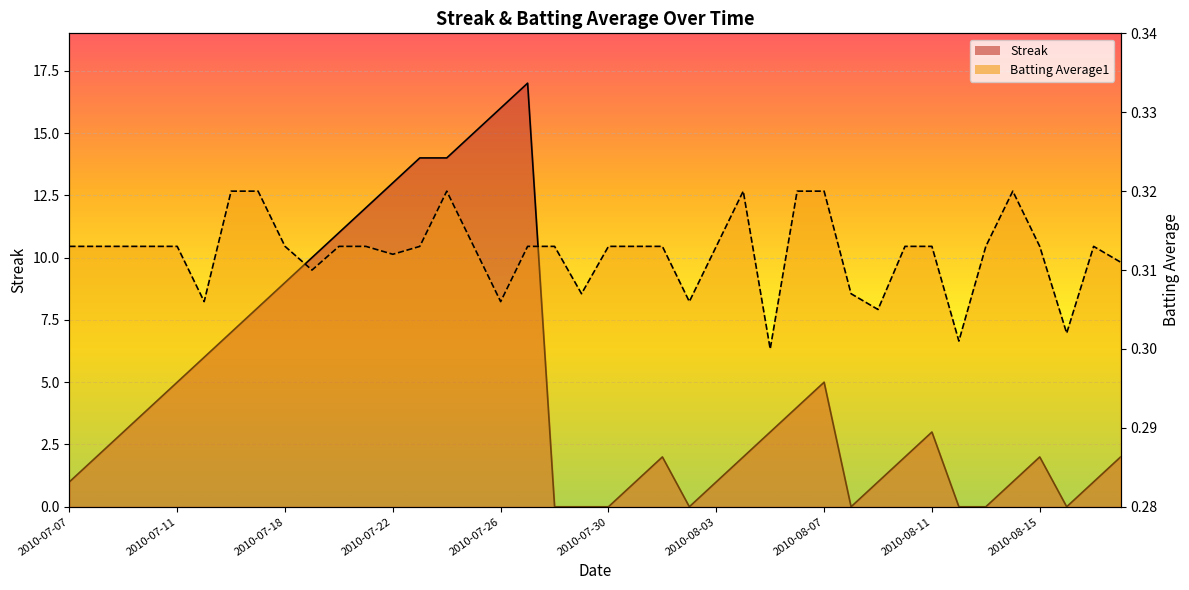

Where is Streak nearest to the value 8?

2010-07-17